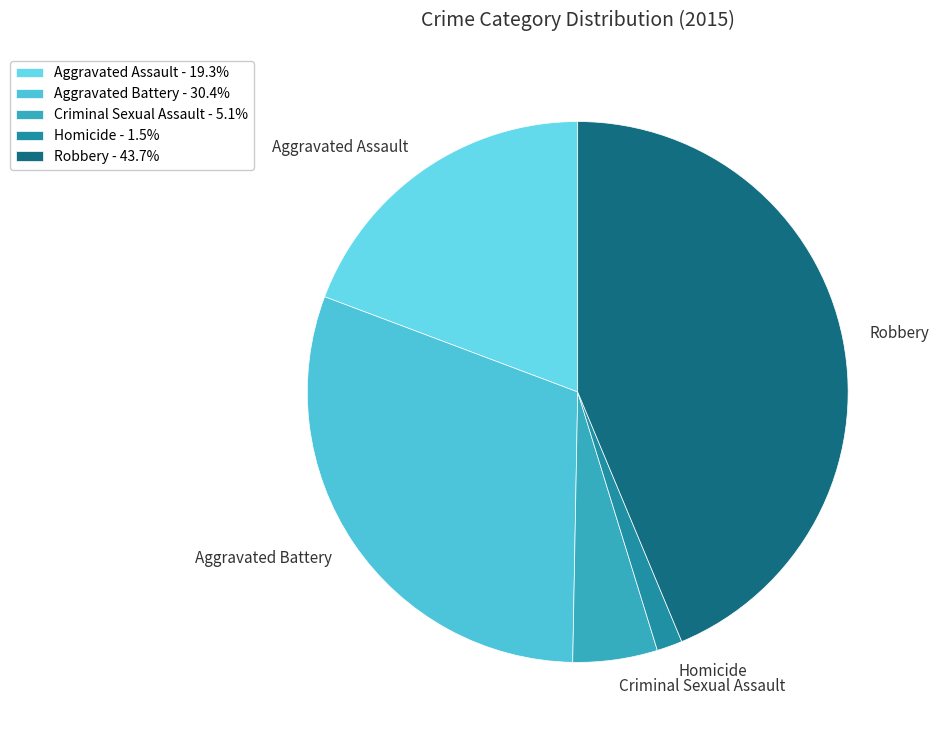

Approximately how many times larger is the value at Robbery compared to Aggravated Battery?

1.4